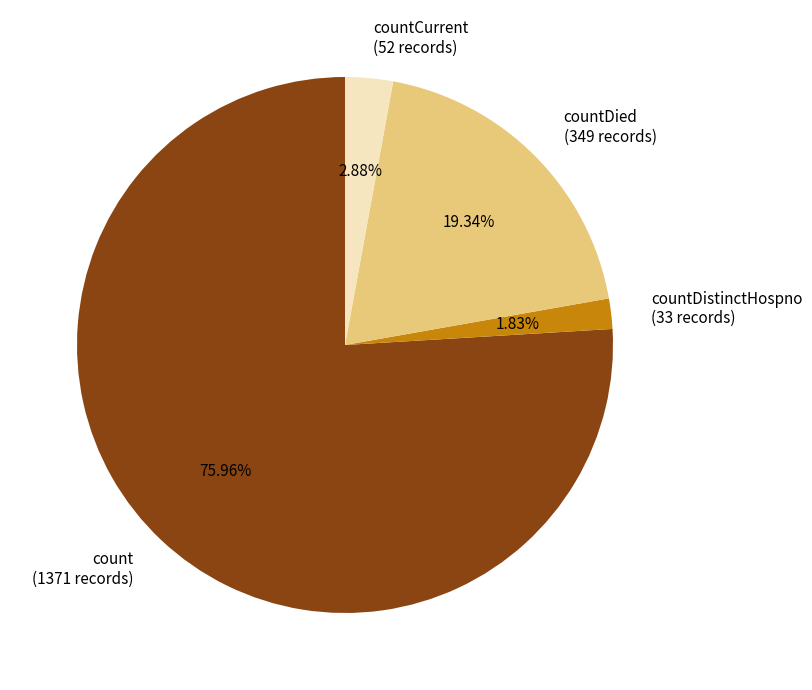

Is countDied (349 records) the majority of the pie?

No